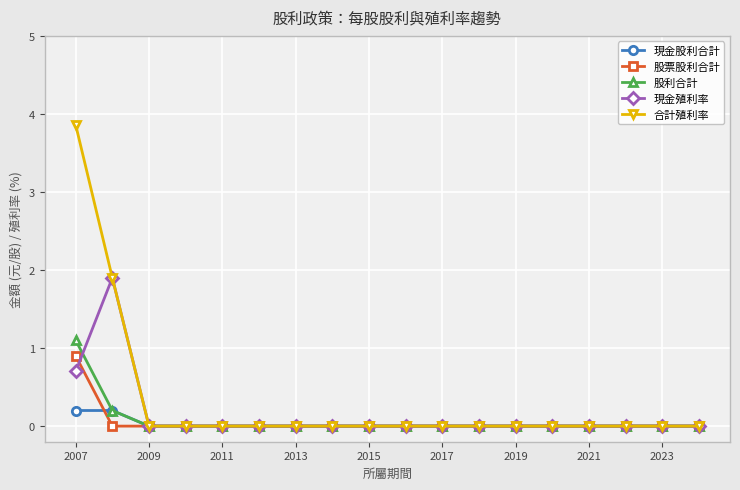

Does the chart have visible grid lines?

Yes